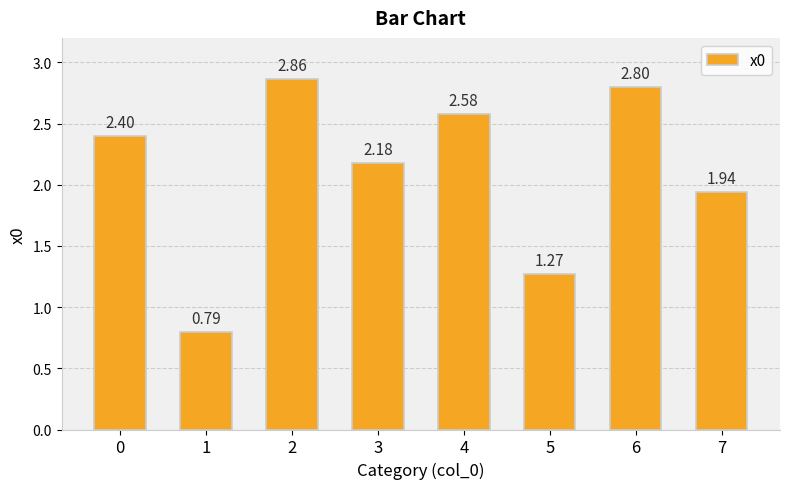

What is the change in value from 4 to 7?

-0.6